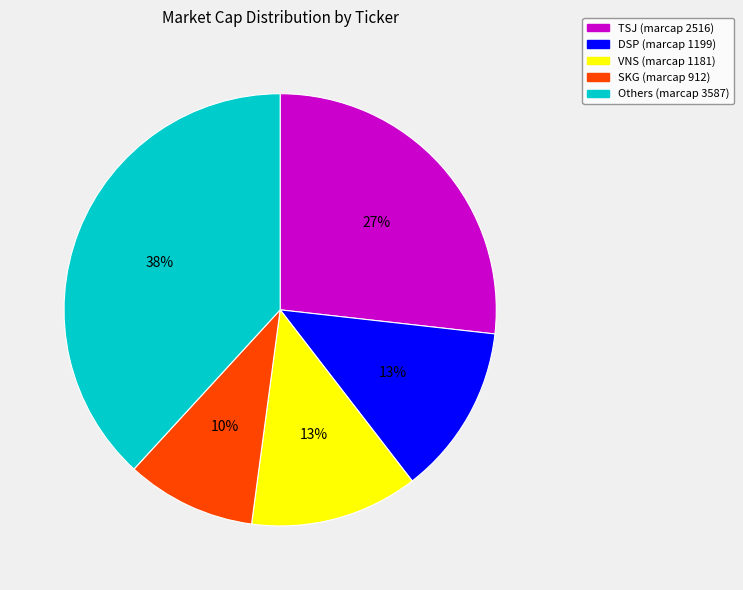

To the nearest percent, what is the difference between the largest and smallest slice percentages?

28%